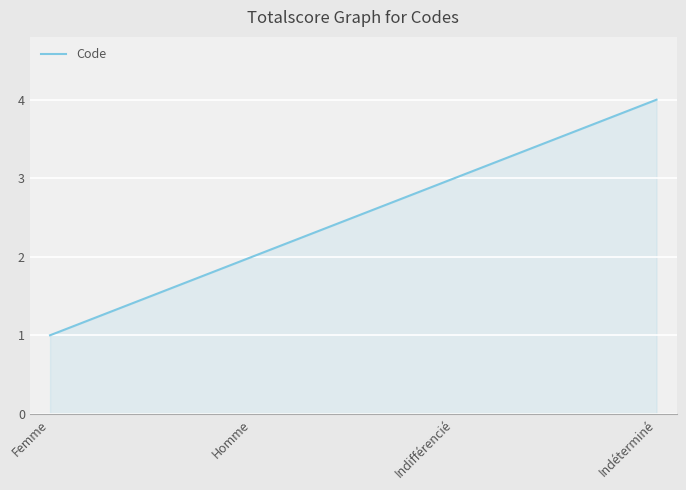

Reading left to right, list all the values displayed in this chart.

Femme=1	Homme=2	Indifférencié=3	Indéterminé=4